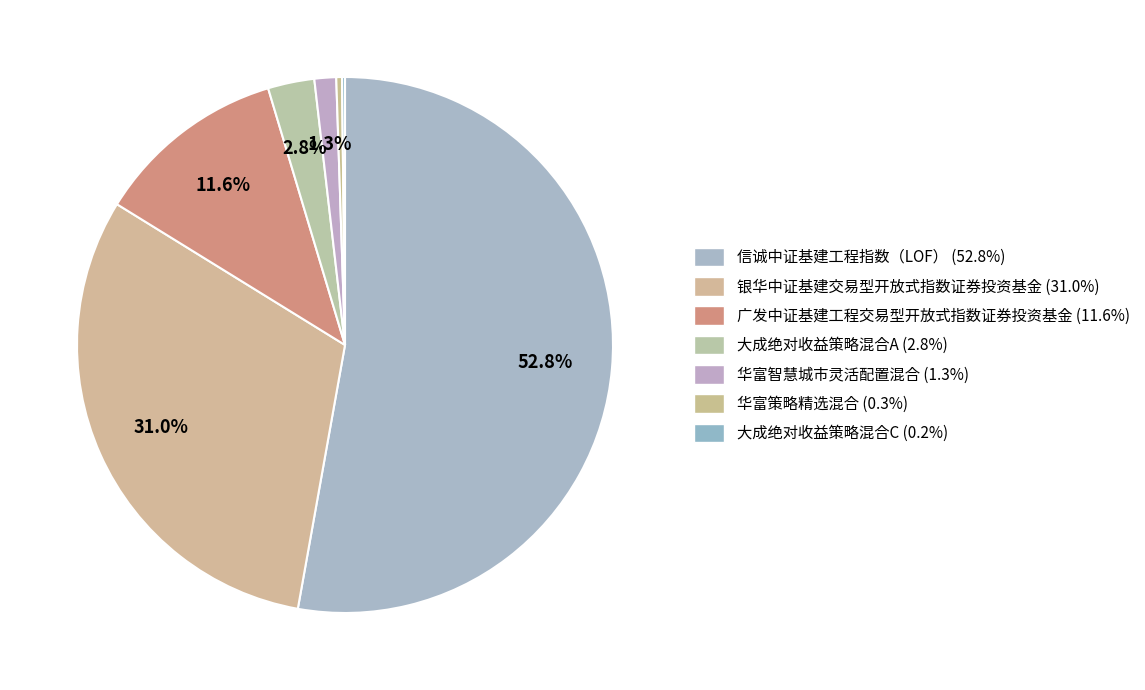

Which category has the biggest portion of the pie?

信诚中证基建工程指数（LOF）